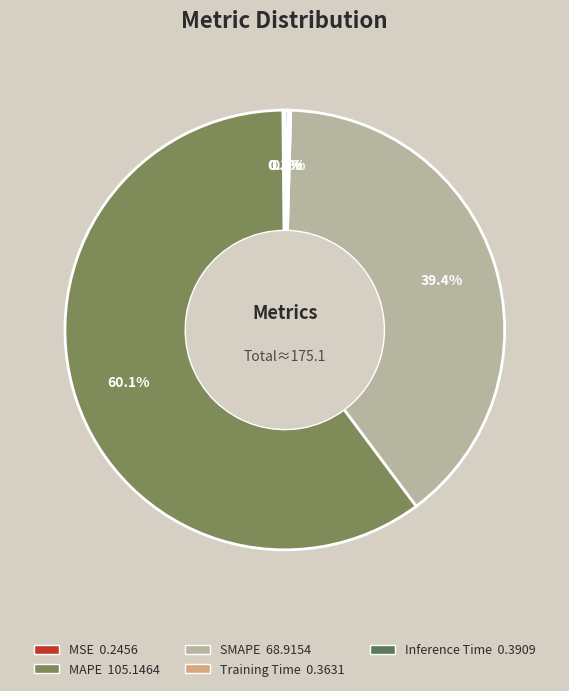

True or false: MAPE accounts for 60% of the total.

True